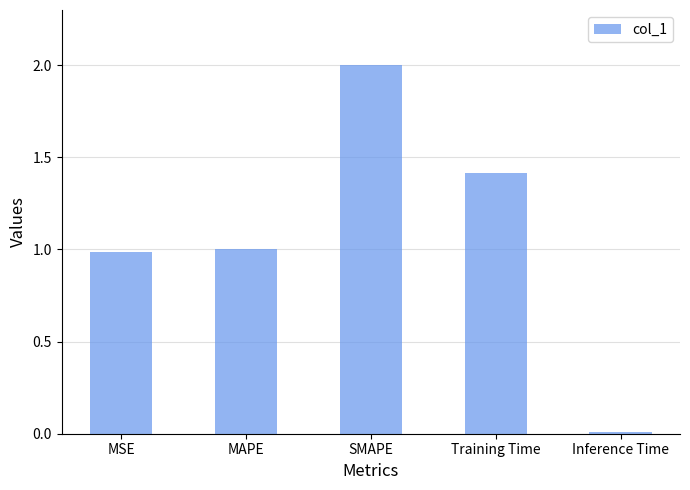

What is the difference between the second highest and second lowest values?

0.4